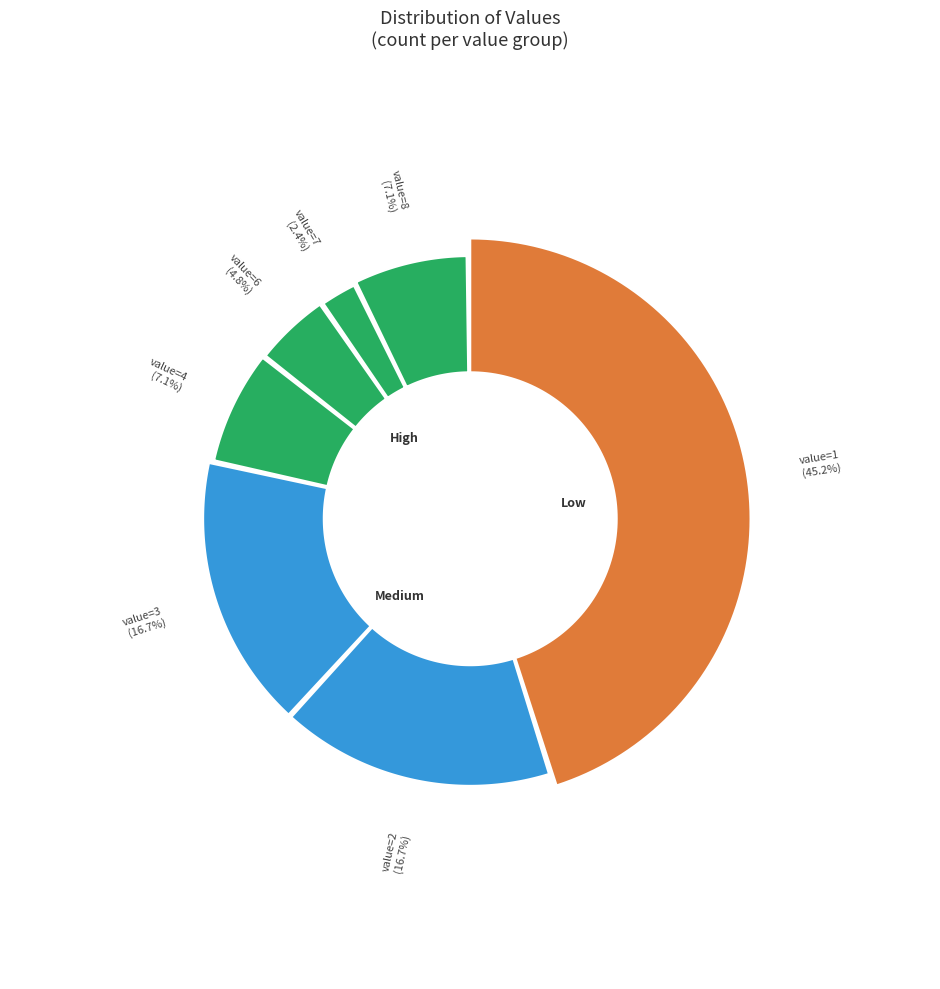

What percentage is NOT represented by 8?

92.9%